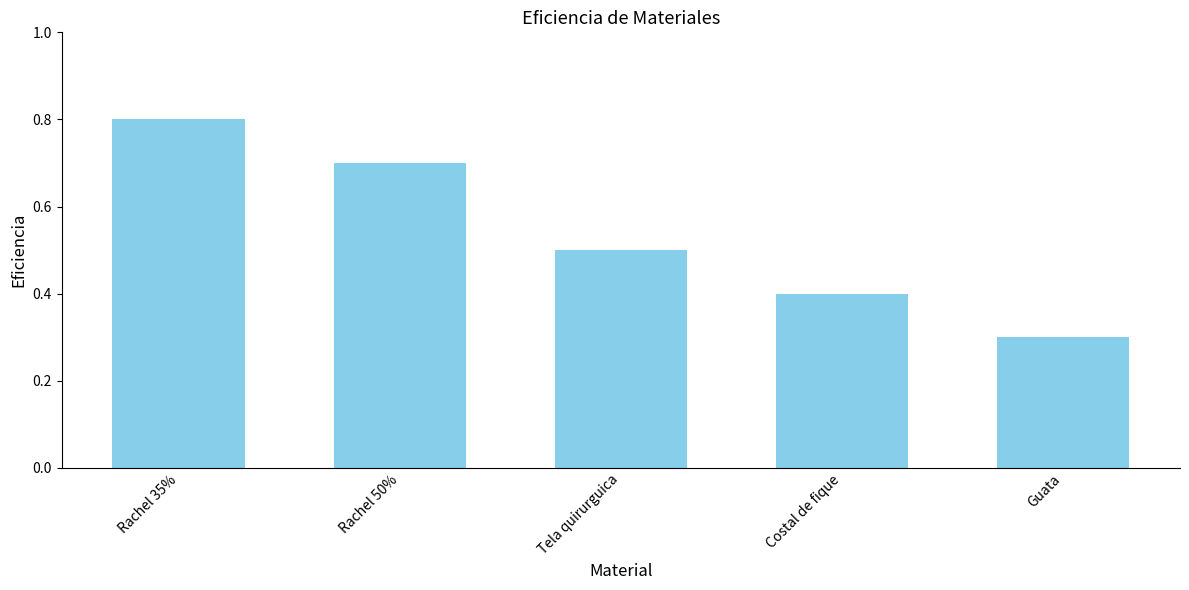

Reading right to left, list all the values displayed in this chart.

Guata=0.3	Costal de fique=0.4	Tela quirurguica=0.5	Rachel 50%=0.7	Rachel 35%=0.8